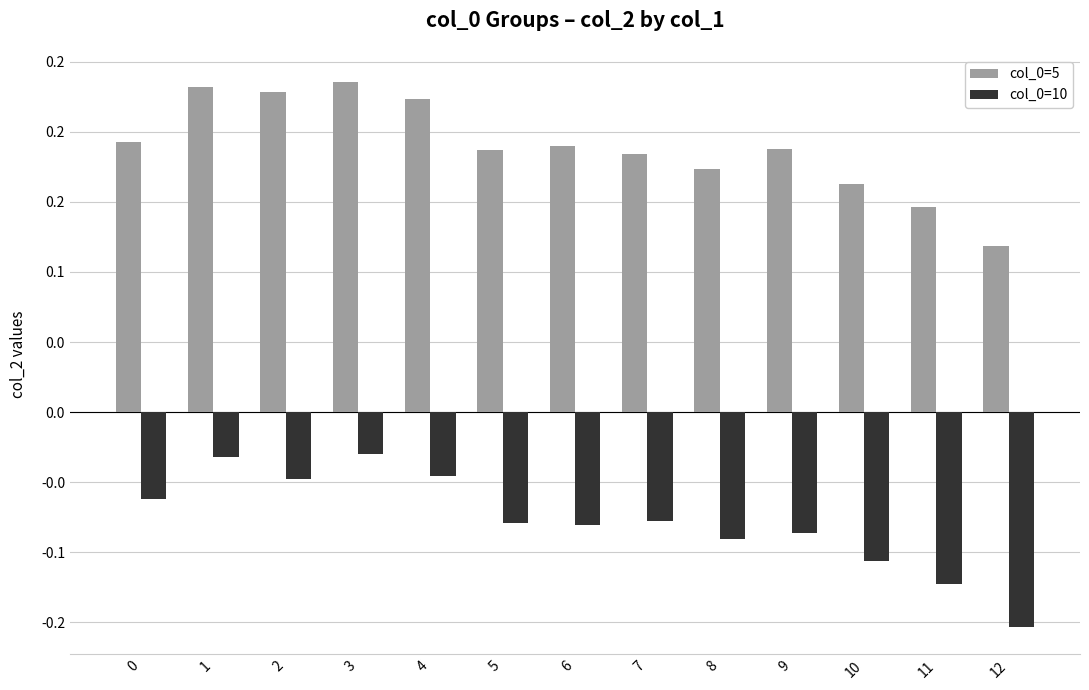

List the series in order of their overall mean, highest first.

col_0=5, col_0=10